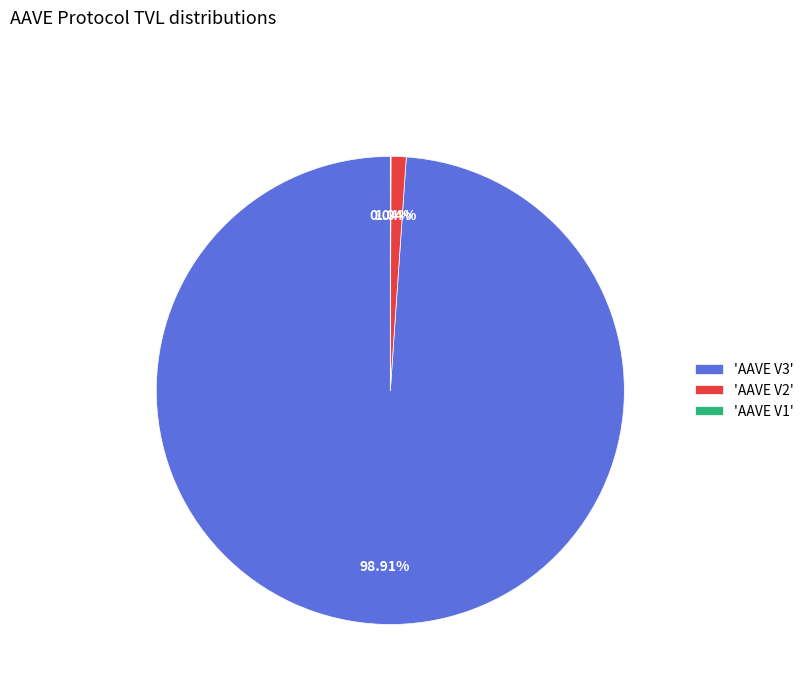

Is there a majority slice in this chart?

Yes